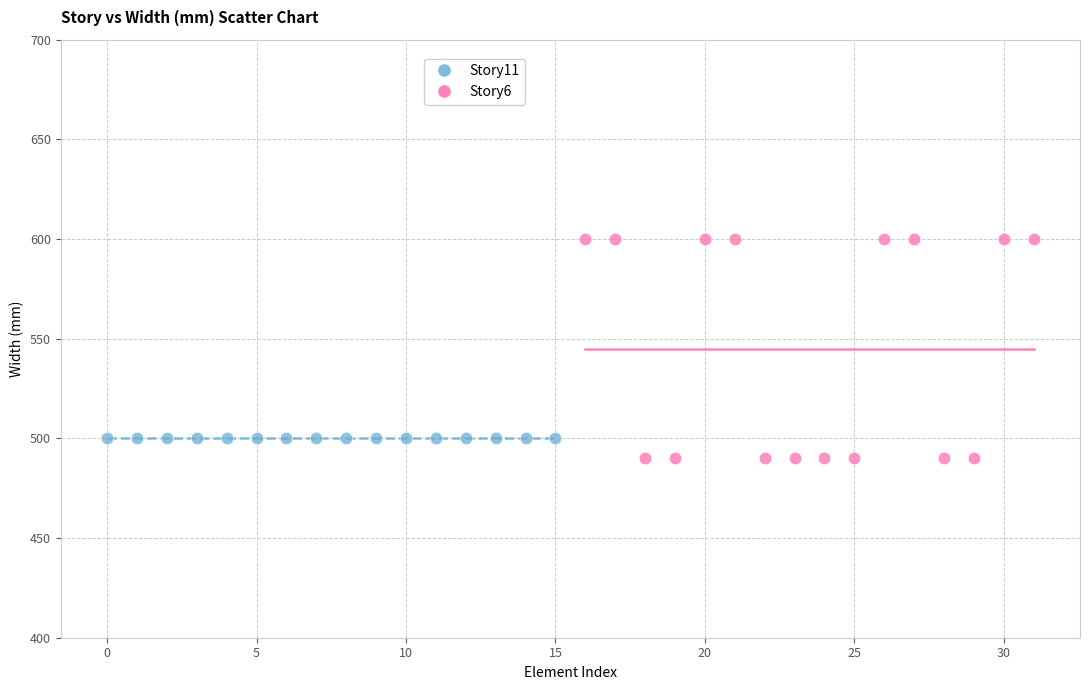

Which series contains the highest Y value?

Story6